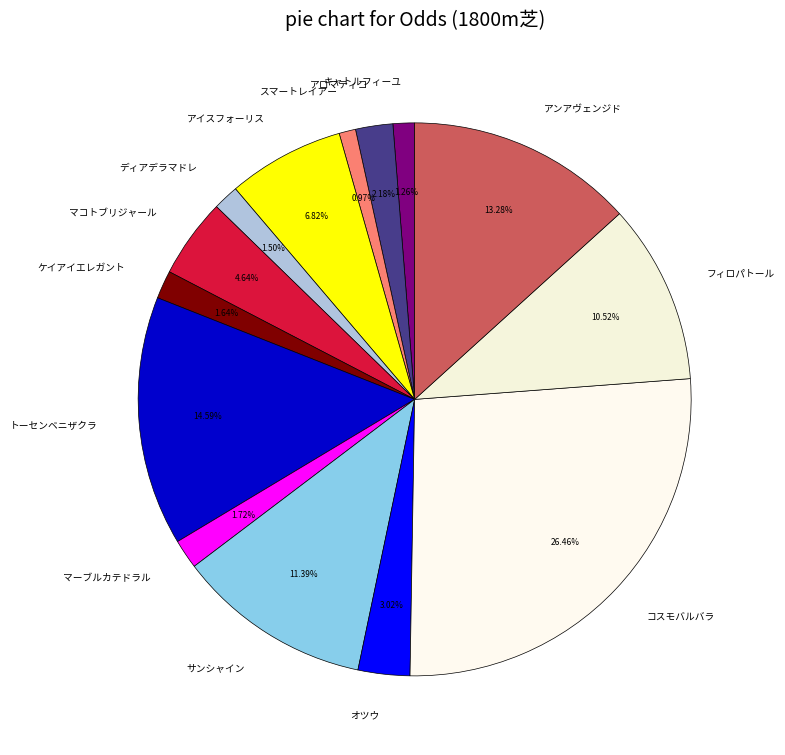

What is the largest slice in the pie chart?

コスモバルバラ